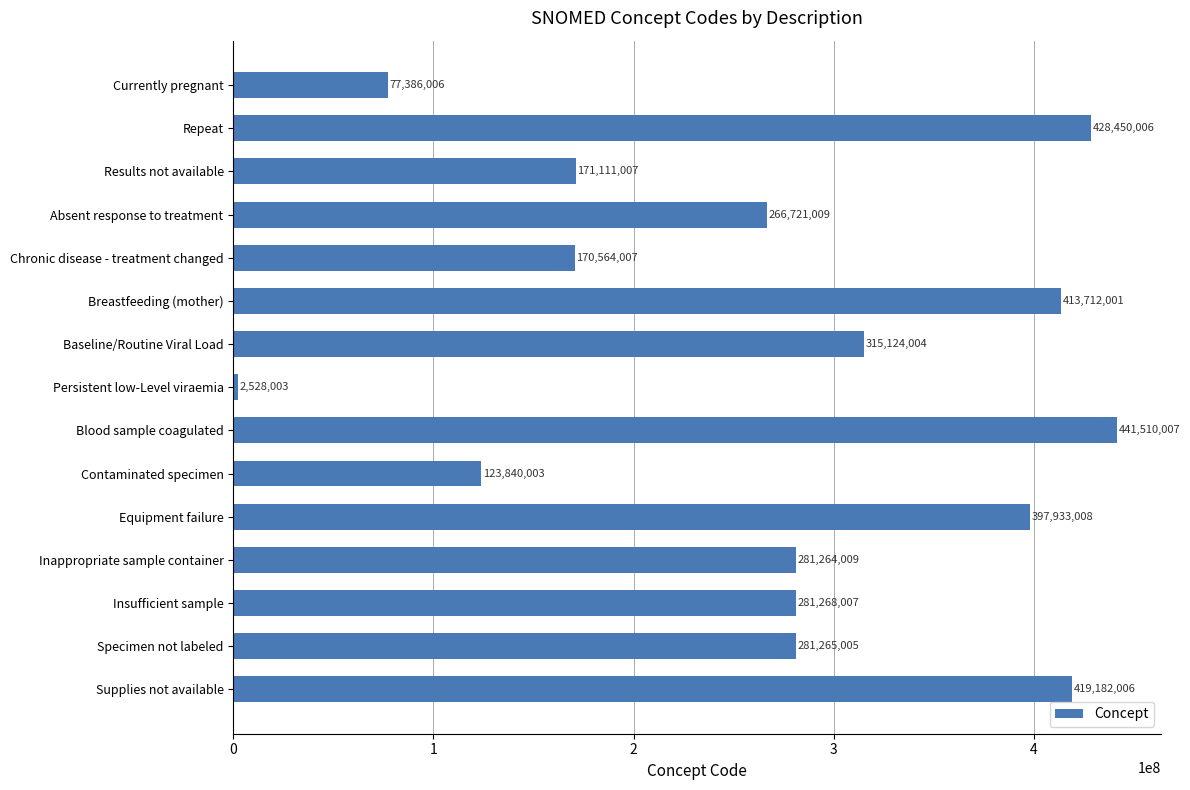

What is the difference between the maximum and minimum values?

438982004